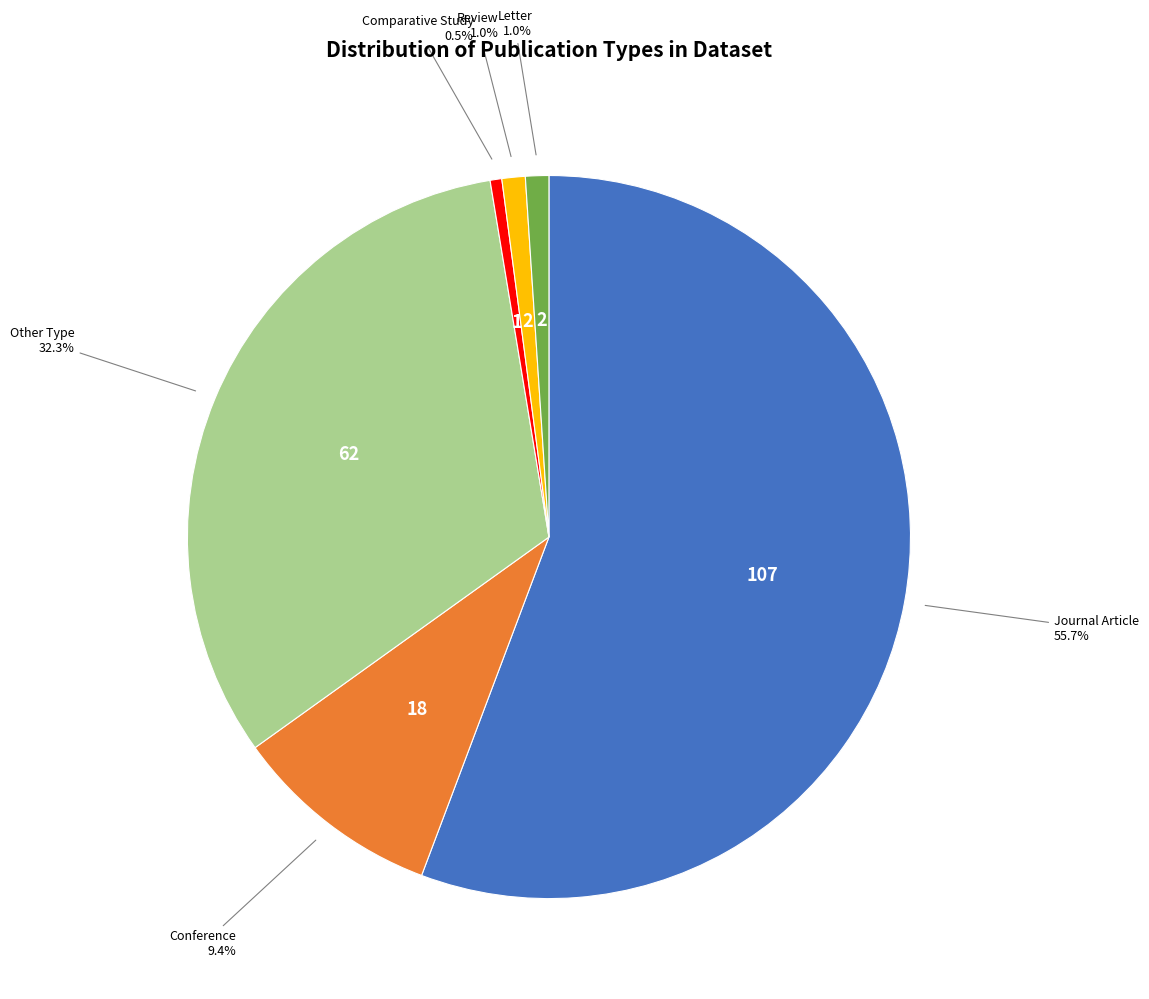

Is there any slice that represents more than half of the pie?

Yes